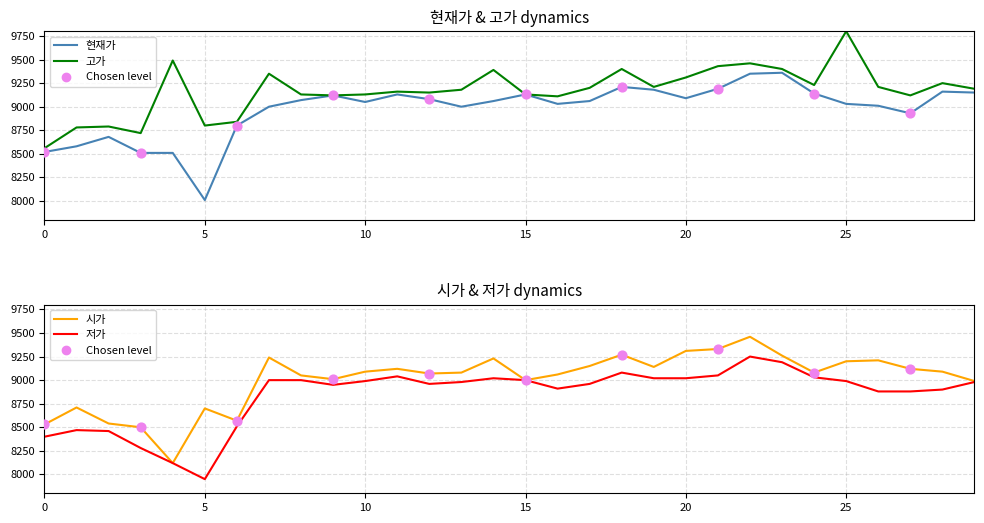

Which series reaches the maximum Y coordinate?

고가